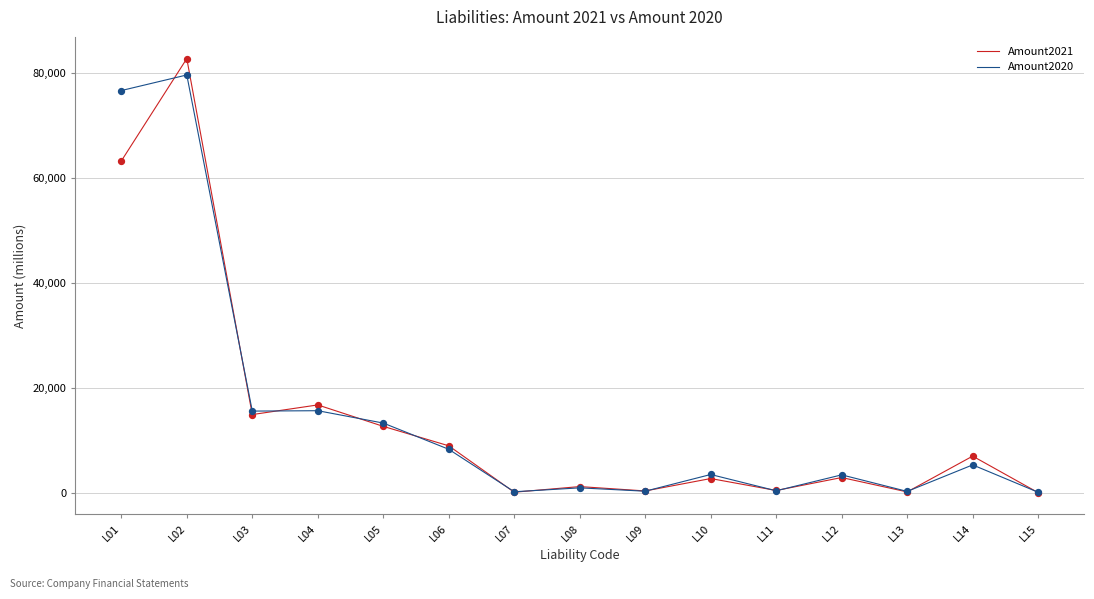

At which category is the sum across all series the highest?

L02